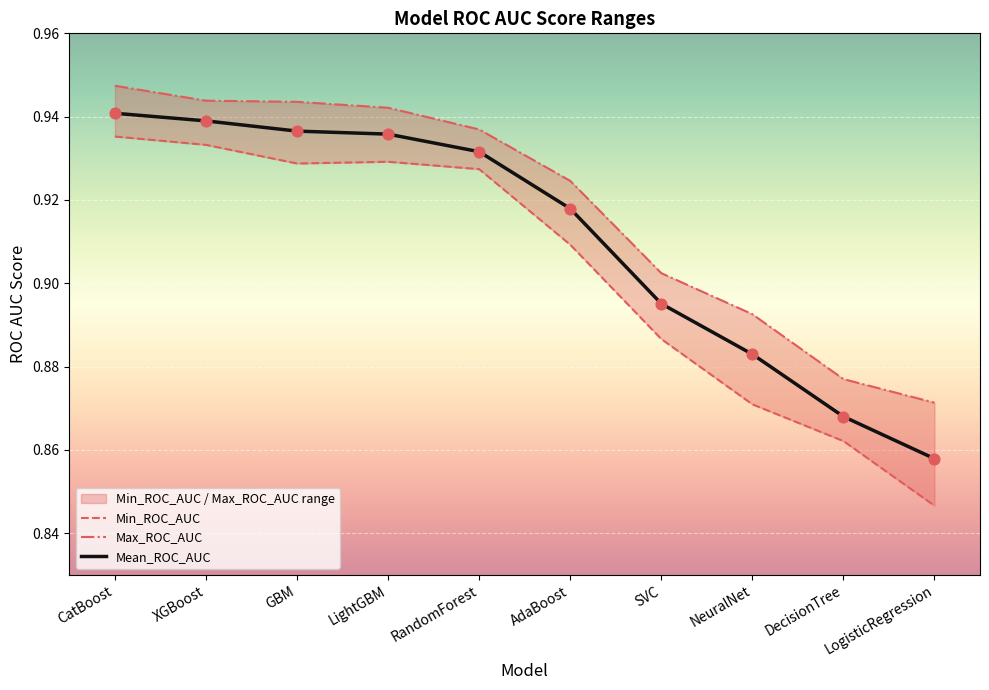

Which series has the largest Y range (max minus min)?

Min_ROC_AUC